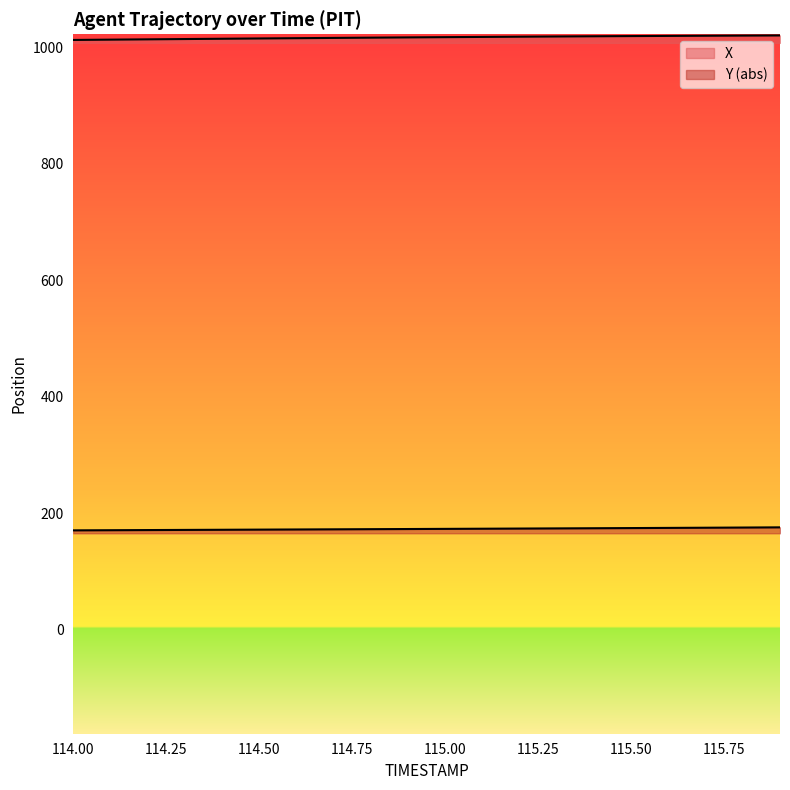

What is the label of the 16th point from the left?

115.5